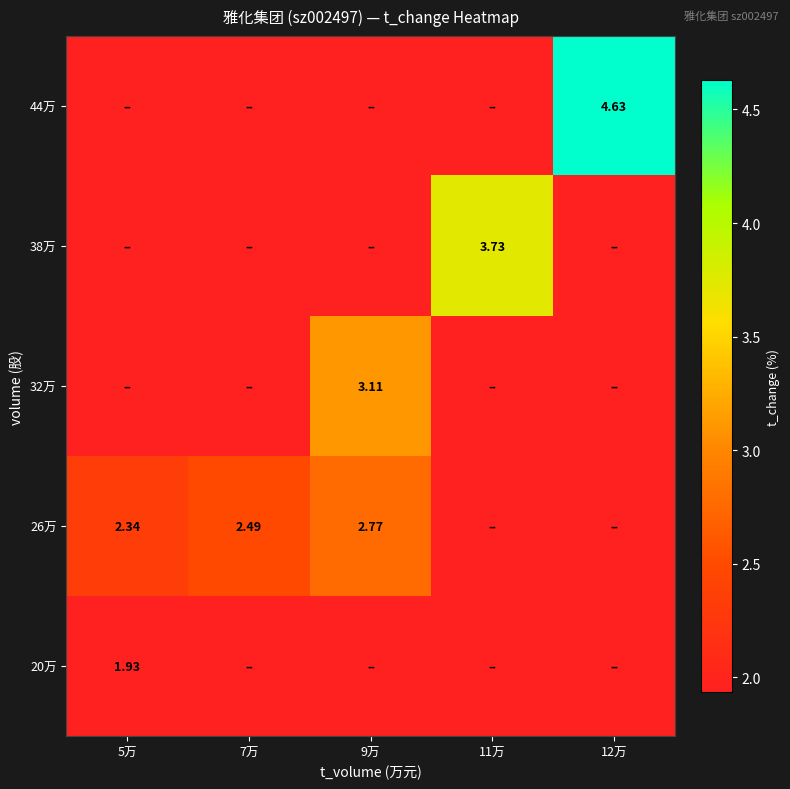

What is the total value across all series at 9万?

11.7